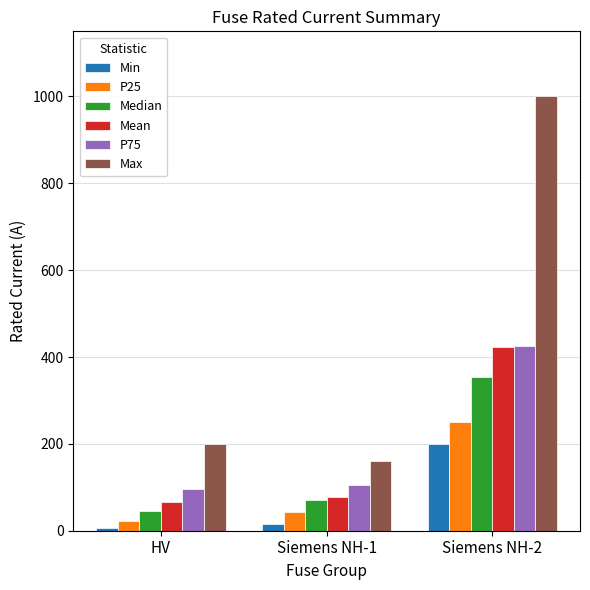

What is the label of the 3rd bar from the left?

Siemens NH-2